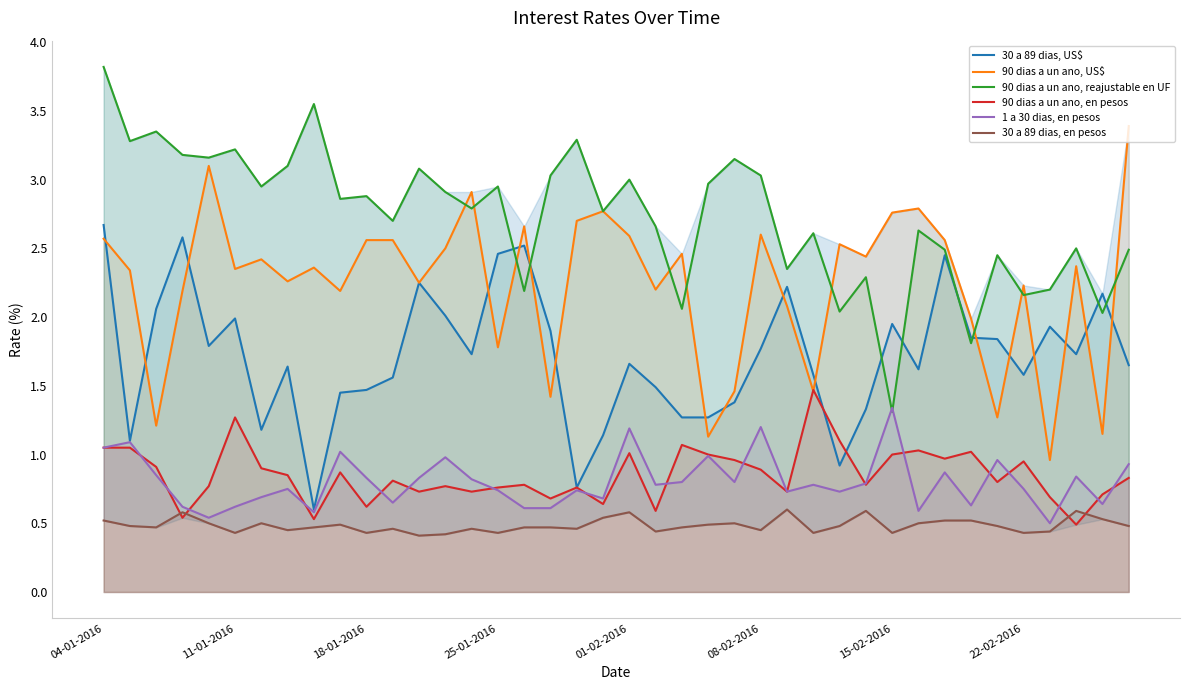

Reading right to left, transcribe all the data shown in this chart.

30 a 89 dias, US$: 1.6	2.2	1.7	1.9	1.6	1.8	1.9	2.5	1.6	1.9	1.3	0.9	1.6	2.2	1.8	1.4	1.3	1.3	1.5	1.7	1.1	0.8	1.9	2.5	2.5	1.7	2.0	2.2	1.6	1.5	1.4	0.6	1.6	1.2	2.0	1.8	2.6	2.1	1.1	2.7
90 dias a un ano, US$: 3.4	1.1	2.4	1.0	2.2	1.3	2.0	2.6	2.8	2.8	2.4	2.5	1.5	2.1	2.6	1.5	1.1	2.5	2.2	2.6	2.8	2.7	1.4	2.7	1.8	2.9	2.5	2.2	2.6	2.6	2.2	2.4	2.3	2.4	2.4	3.1	2.2	1.2	2.3	2.6
90 dias a un ano, reajustable en UF: 2.5	2.0	2.5	2.2	2.2	2.5	1.8	2.5	2.6	1.3	2.3	2.0	2.6	2.4	3.0	3.1	3.0	2.1	2.7	3.0	2.8	3.3	3.0	2.2	3.0	2.8	2.9	3.1	2.7	2.9	2.9	3.5	3.1	3.0	3.2	3.2	3.2	3.4	3.3	3.8
90 dias a un ano, en pesos: 0.8	0.7	0.5	0.7	0.9	0.8	1.0	1.0	1.0	1.0	0.8	1.1	1.5	0.7	0.9	1.0	1.0	1.1	0.6	1.0	0.6	0.8	0.7	0.8	0.8	0.7	0.8	0.7	0.8	0.6	0.9	0.5	0.8	0.9	1.3	0.8	0.5	0.9	1.1	1.1
1 a 30 dias, en pesos: 0.9	0.6	0.8	0.5	0.8	1.0	0.6	0.9	0.6	1.3	0.8	0.7	0.8	0.7	1.2	0.8	1.0	0.8	0.8	1.2	0.7	0.7	0.6	0.6	0.7	0.8	1.0	0.8	0.7	0.8	1.0	0.6	0.8	0.7	0.6	0.5	0.6	0.8	1.1	1.1
30 a 89 dias, en pesos: 0.5	0.5	0.6	0.4	0.4	0.5	0.5	0.5	0.5	0.4	0.6	0.5	0.4	0.6	0.5	0.5	0.5	0.5	0.4	0.6	0.5	0.5	0.5	0.5	0.4	0.5	0.4	0.4	0.5	0.4	0.5	0.5	0.5	0.5	0.4	0.5	0.6	0.5	0.5	0.5